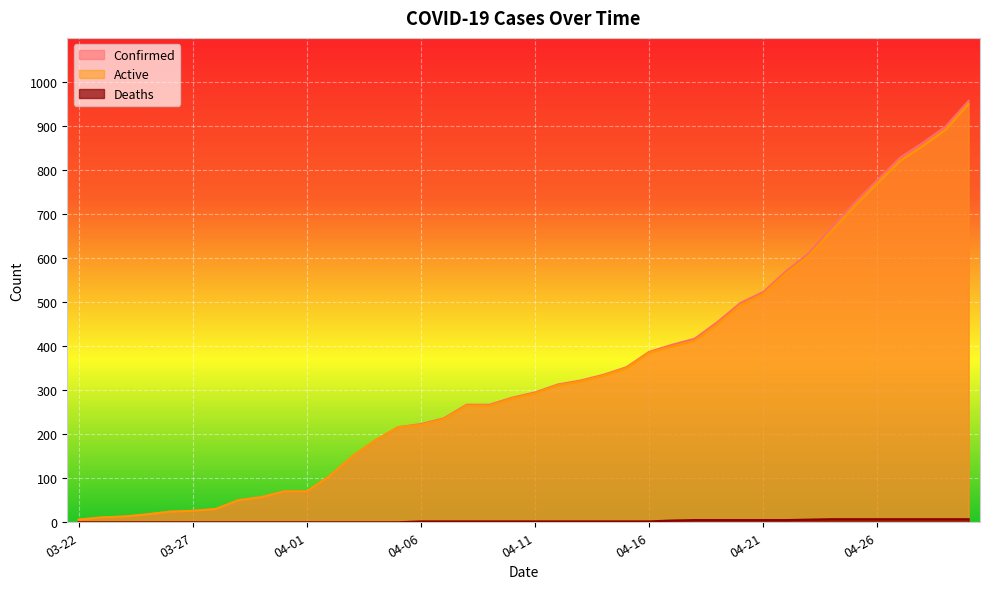

Which label corresponds to the smallest value in the chart?

03-22